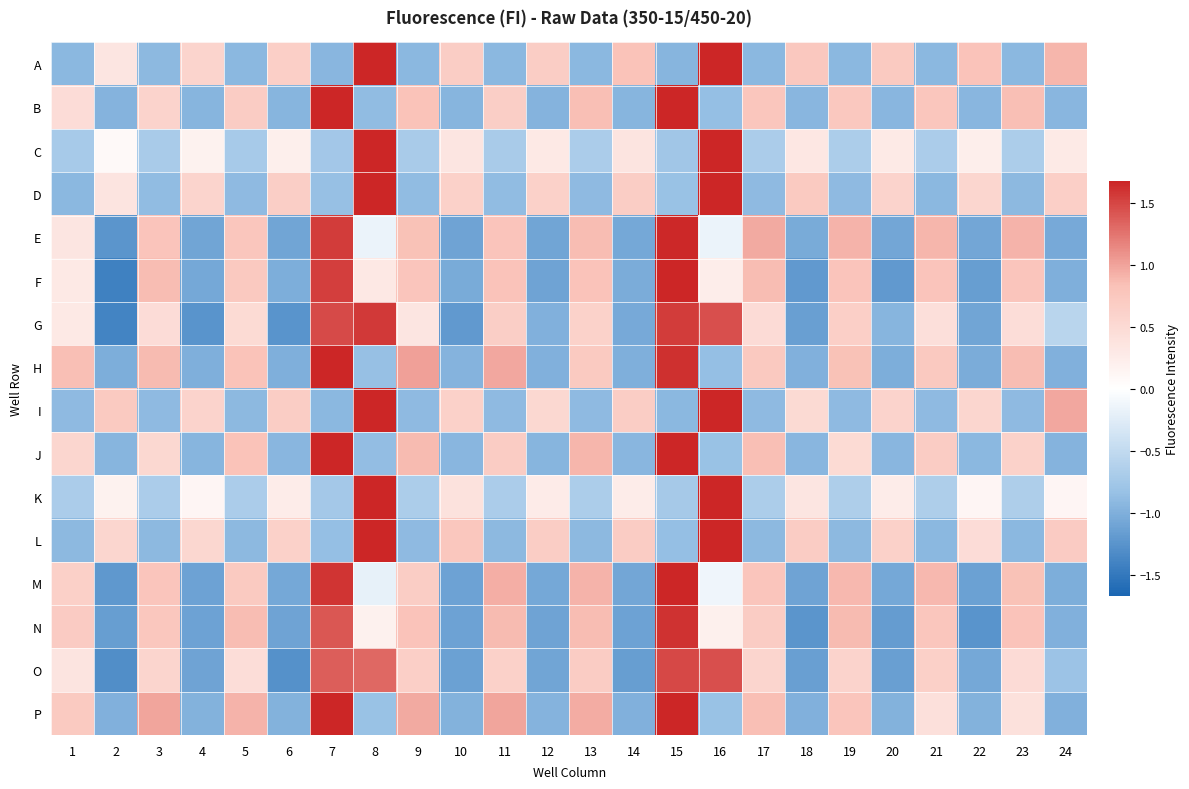

How many categories are shown in the chart?

24